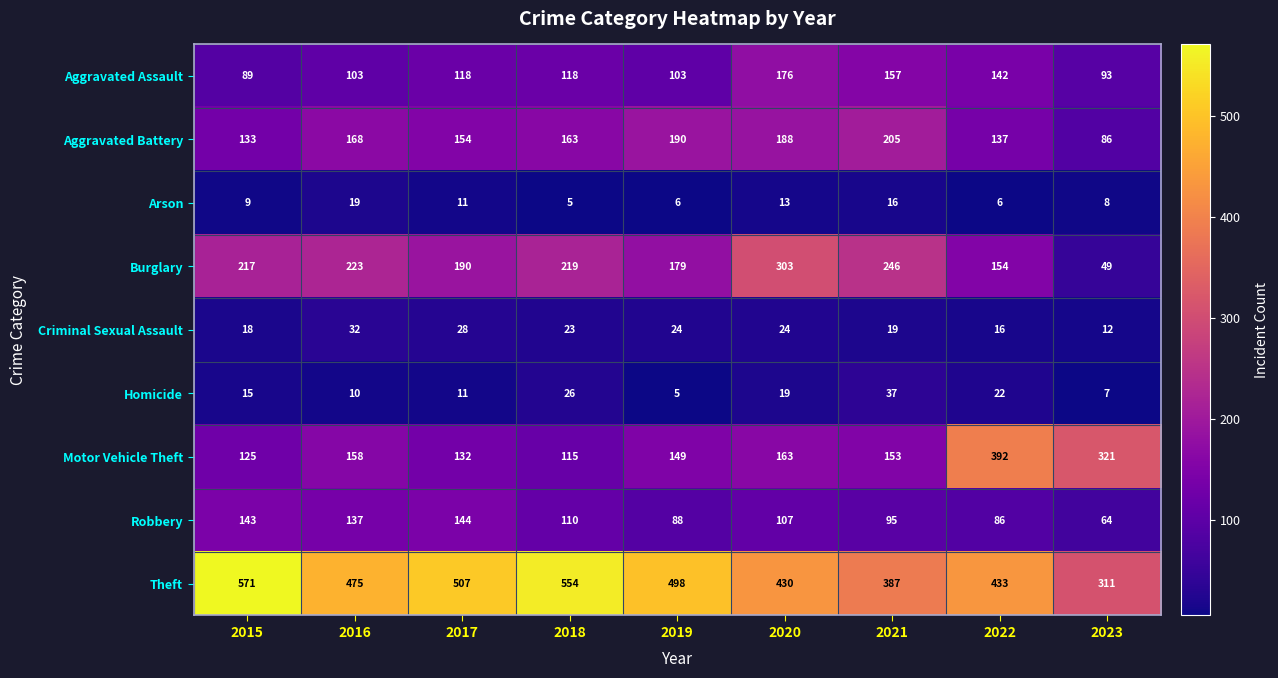

What is the approximate value of Criminal Sexual Assault at 2020, to the nearest 5?

25